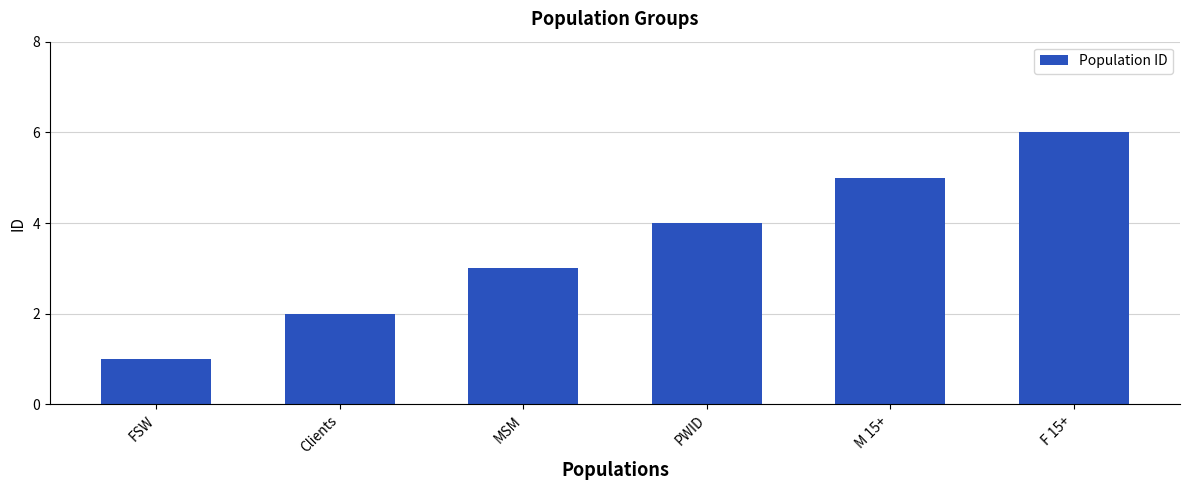

Count the number of categories in the chart.

6